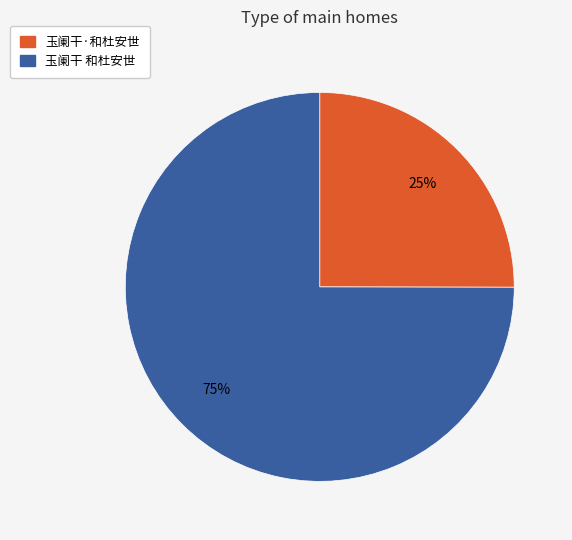

Count the number of slices in the pie.

2